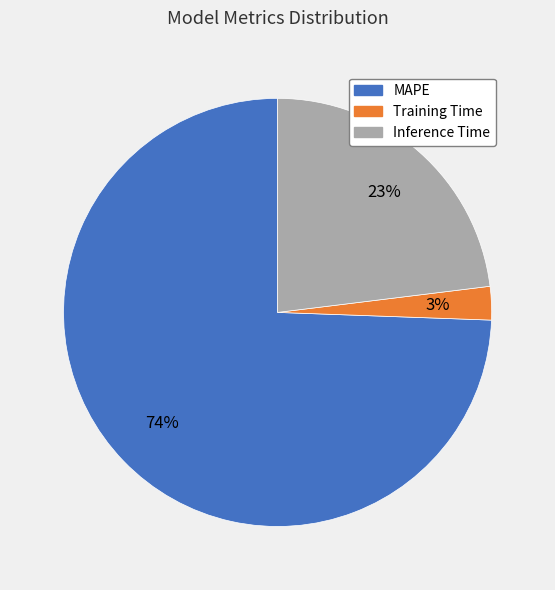

Rank the categories by value from lowest to highest.

Training Time, Inference Time, MAPE